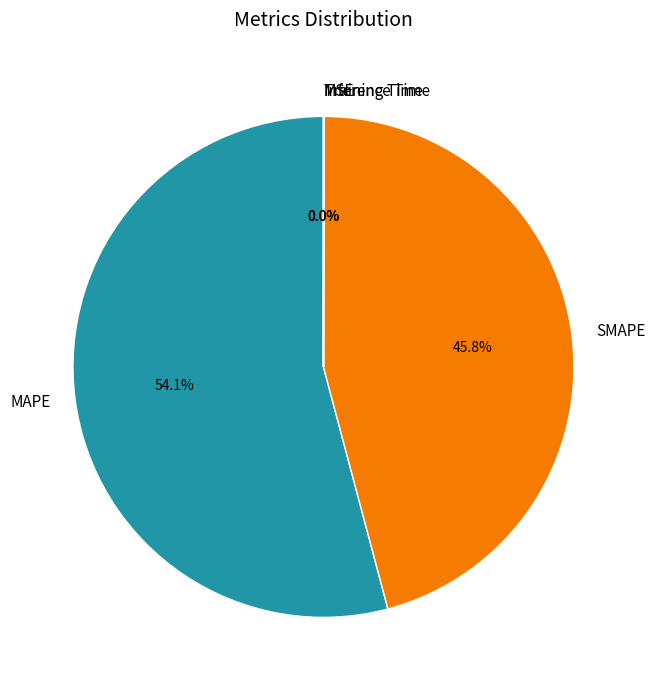

Between SMAPE and MAPE, which is larger?

MAPE